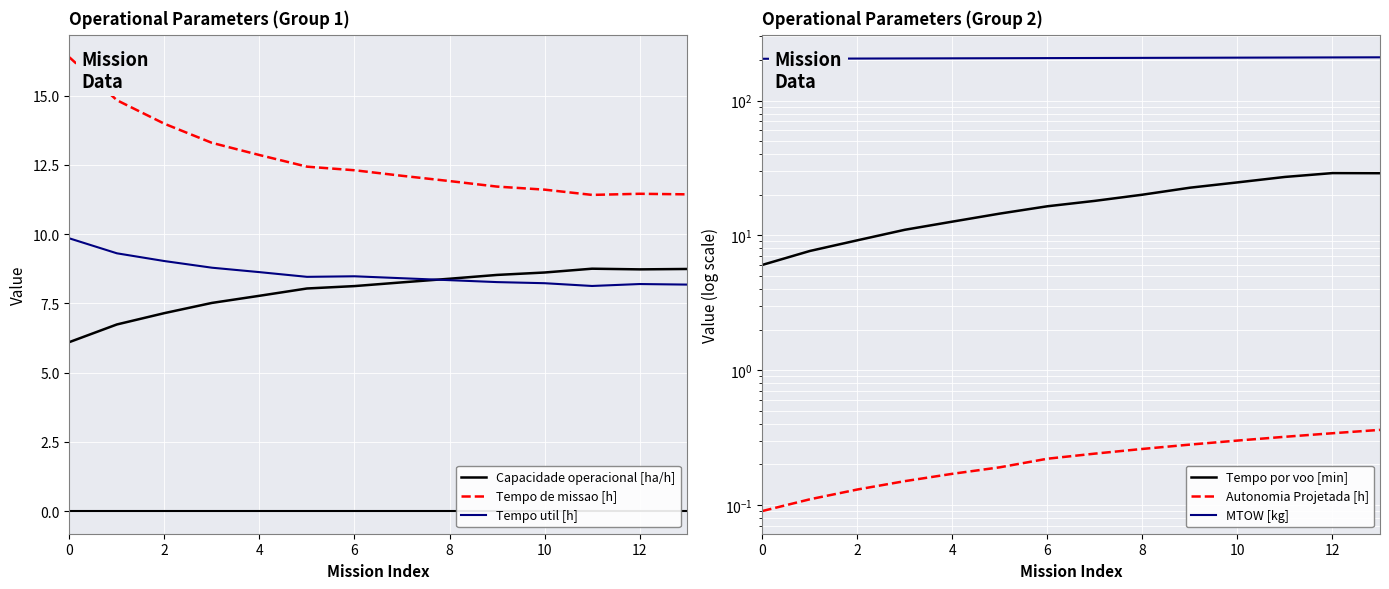

What is the label of the 3rd point from the right?

11